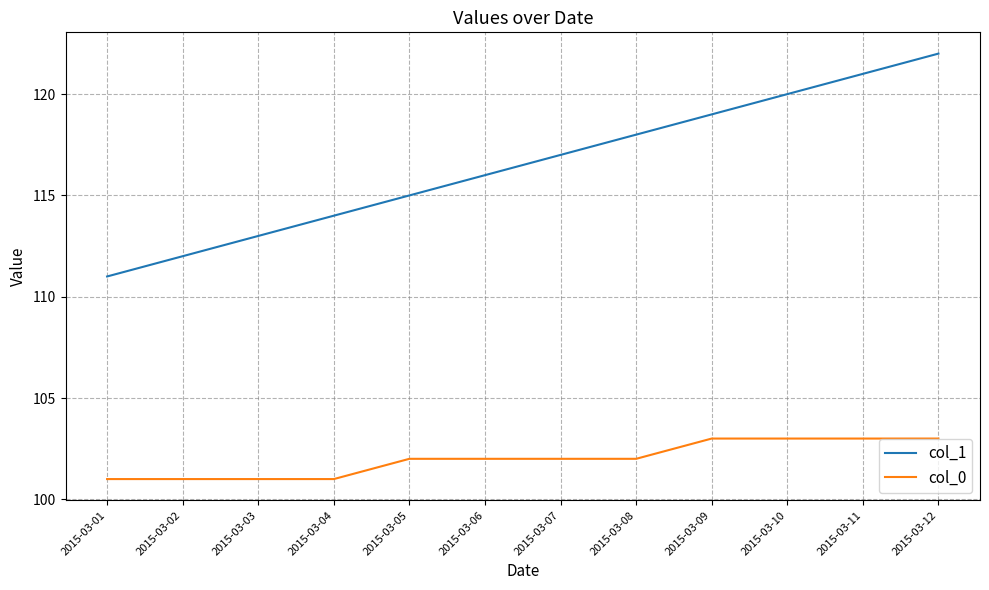

Rank the categories by col_1 value from highest to lowest.

2015-03-12, 2015-03-11, 2015-03-10, 2015-03-09, 2015-03-08, 2015-03-07, 2015-03-06, 2015-03-05, 2015-03-04, 2015-03-03, 2015-03-02, 2015-03-01